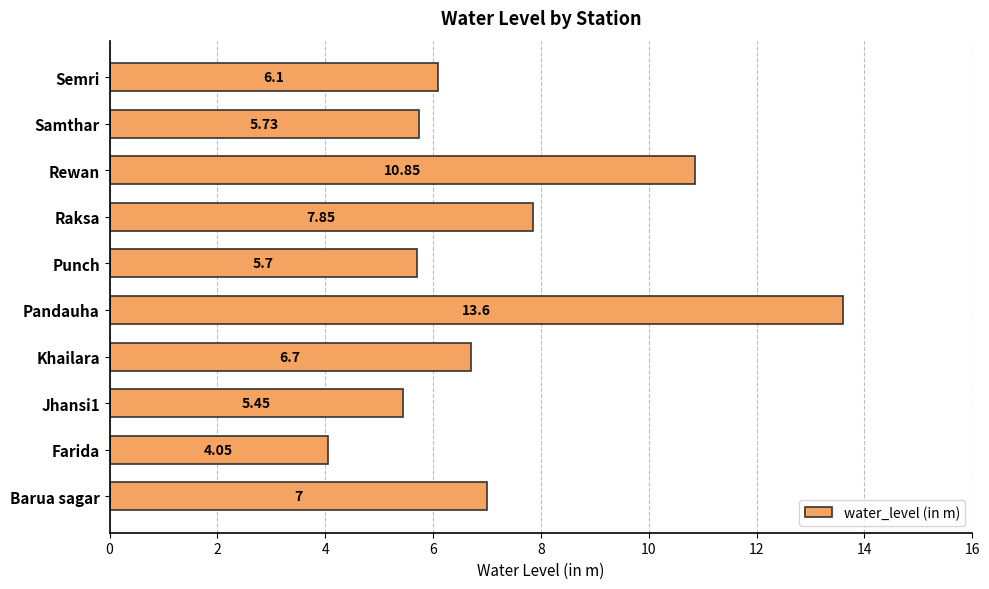

What is the sum of all values?

73.0